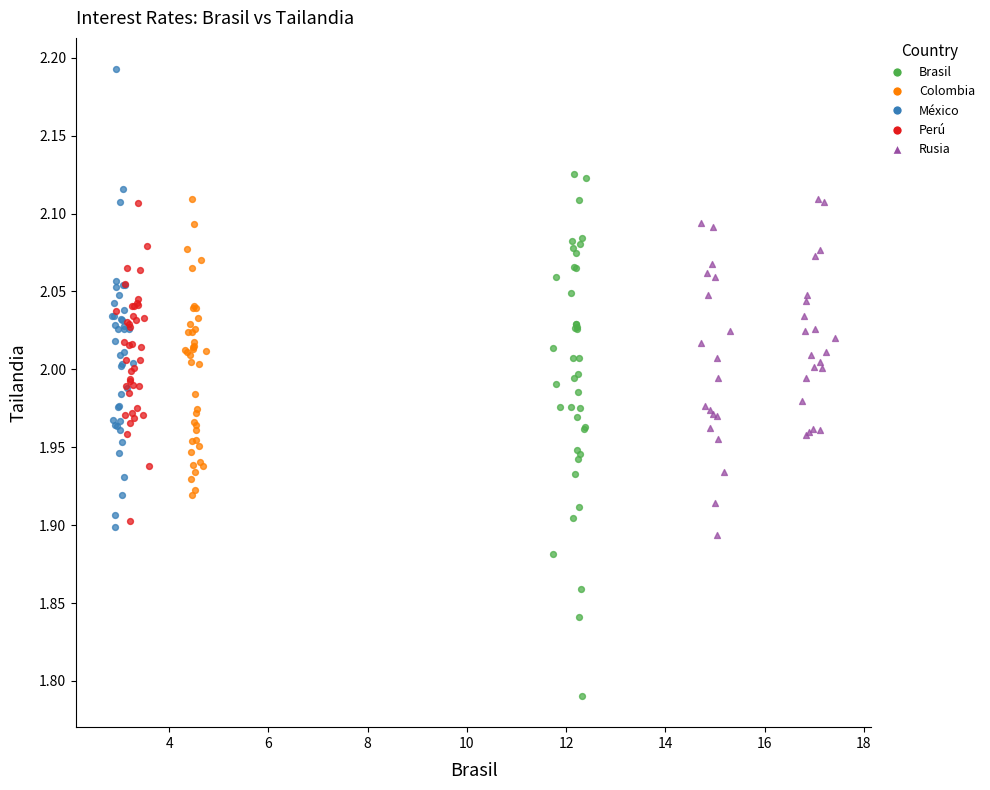

Which series has the largest Y range (max minus min)?

Brasil